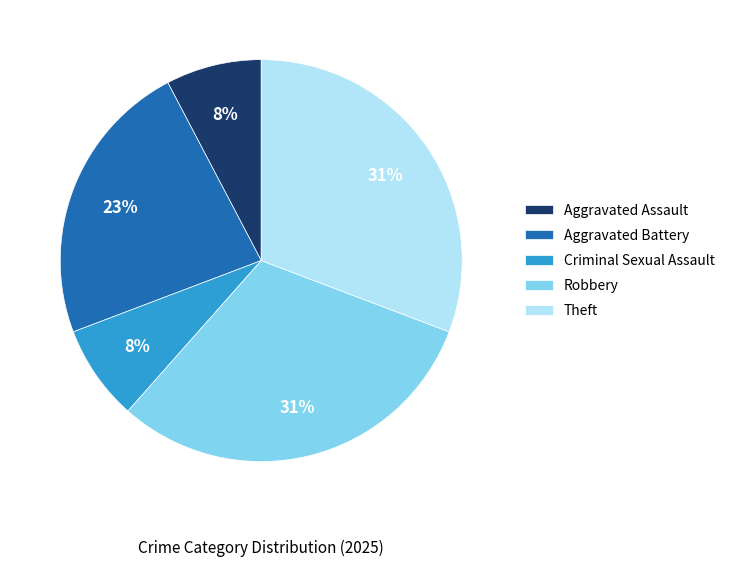

To the nearest percent, what is the difference between the Theft and Aggravated Battery slice percentages?

8%